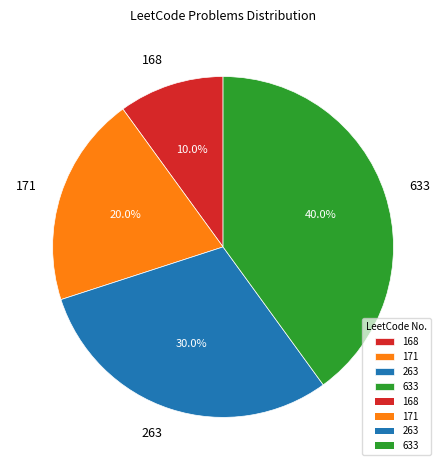

Is there any slice that represents more than half of the pie?

No